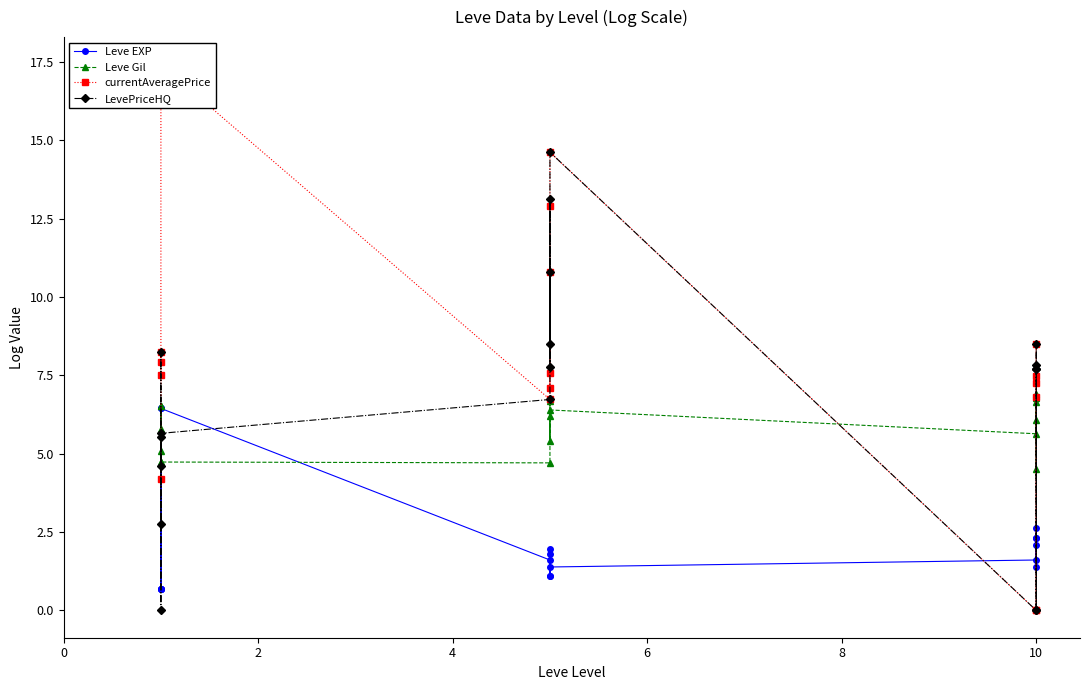

Reading left to right, transcribe all the data shown in this chart.

Leve EXP: 0.7	0.7	6.4	0.7	0.7	6.4	1.6	1.9	1.1	1.8	1.1	1.4	1.6	2.1	1.4	2.3	2.6	2.3
Leve Gil: 5.8	6.5	4.7	5.1	6.5	4.7	4.7	6.7	6.7	5.4	6.2	6.4	5.6	6.8	6.7	6.1	4.5	6.9
currentAveragePrice: 7.5	8.2	4.2	7.9	16.9	17.4	6.7	10.8	7.1	12.9	7.6	14.6	0.0	6.8	7.5	8.5	0.0	7.2
LevePriceHQ: 2.8	5.5	4.6	8.2	0.0	5.7	6.7	10.8	8.5	13.1	7.8	14.6	0.0	7.8	7.7	8.5	0.0	7.7